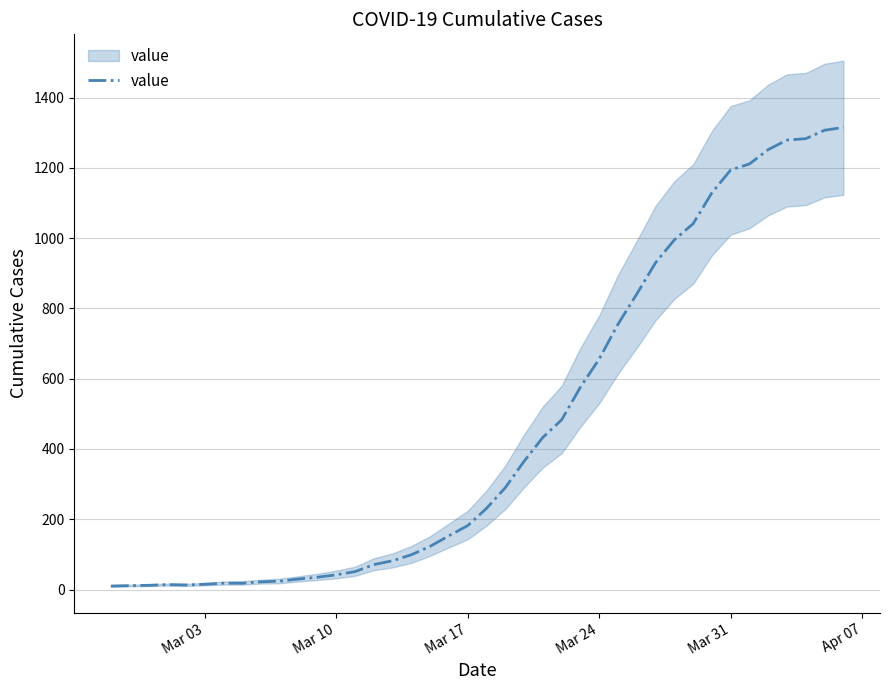

What is the smallest value displayed?

10